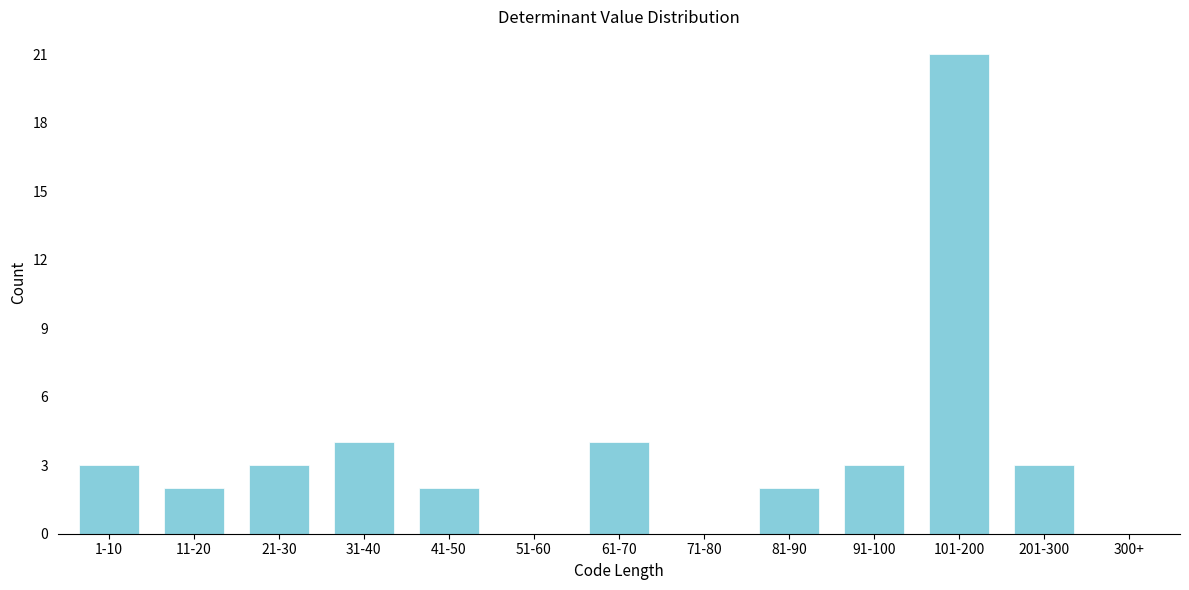

Reading left to right, transcribe all the data shown in this chart.

1-10=3	11-20=2	21-30=3	31-40=4	41-50=2	51-60=0	61-70=4	71-80=0	81-90=2	91-100=3	101-200=21	201-300=3	300+=0